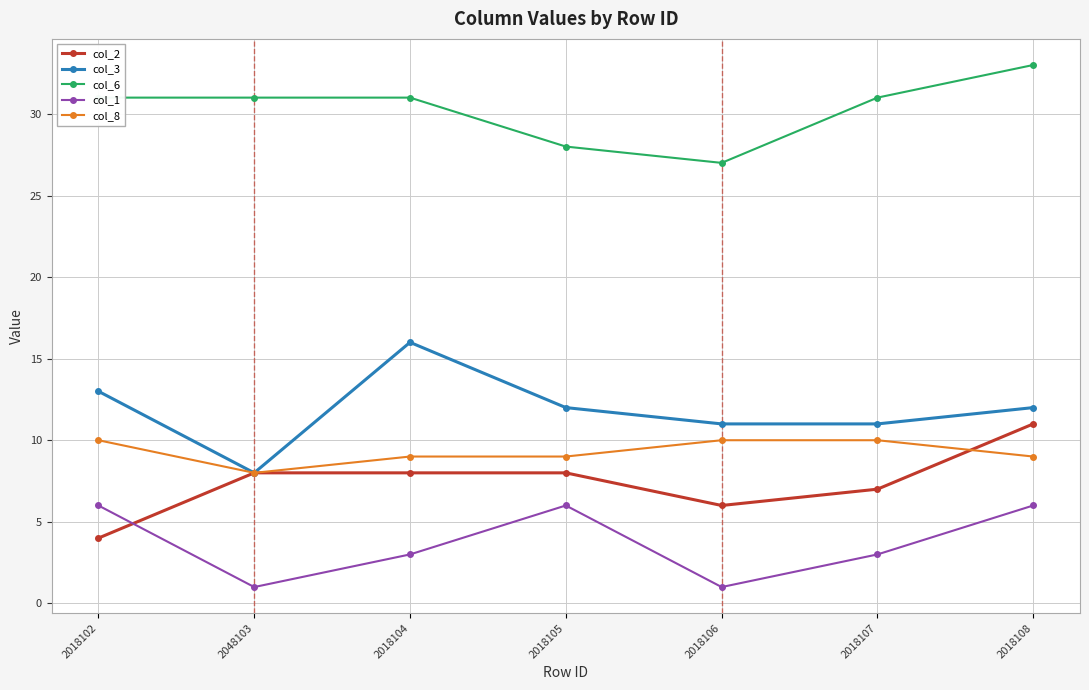

True or false: col_6 and col_8 intersect in this chart.

False